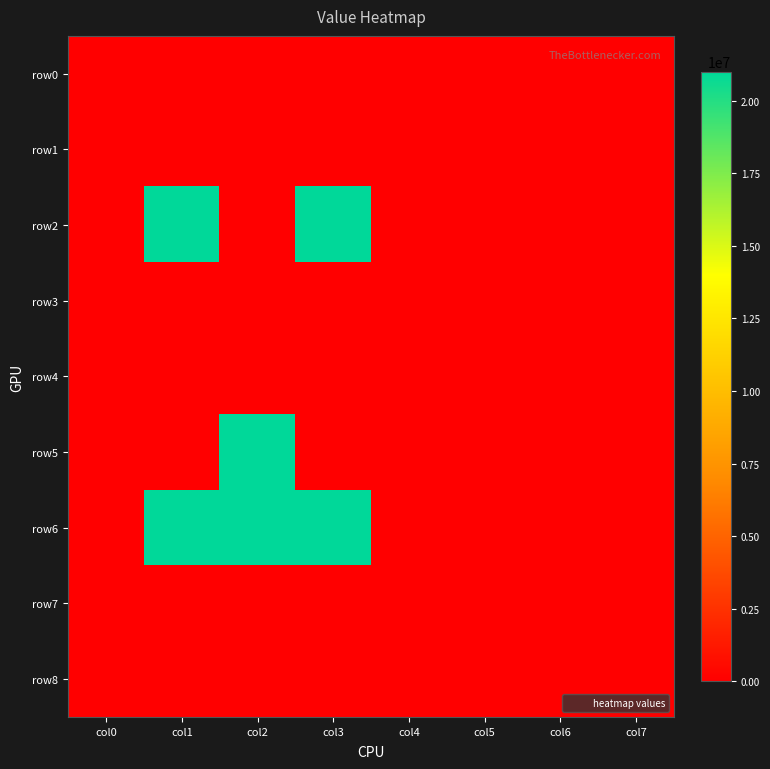

Between col2 and col6, which is larger?

col2